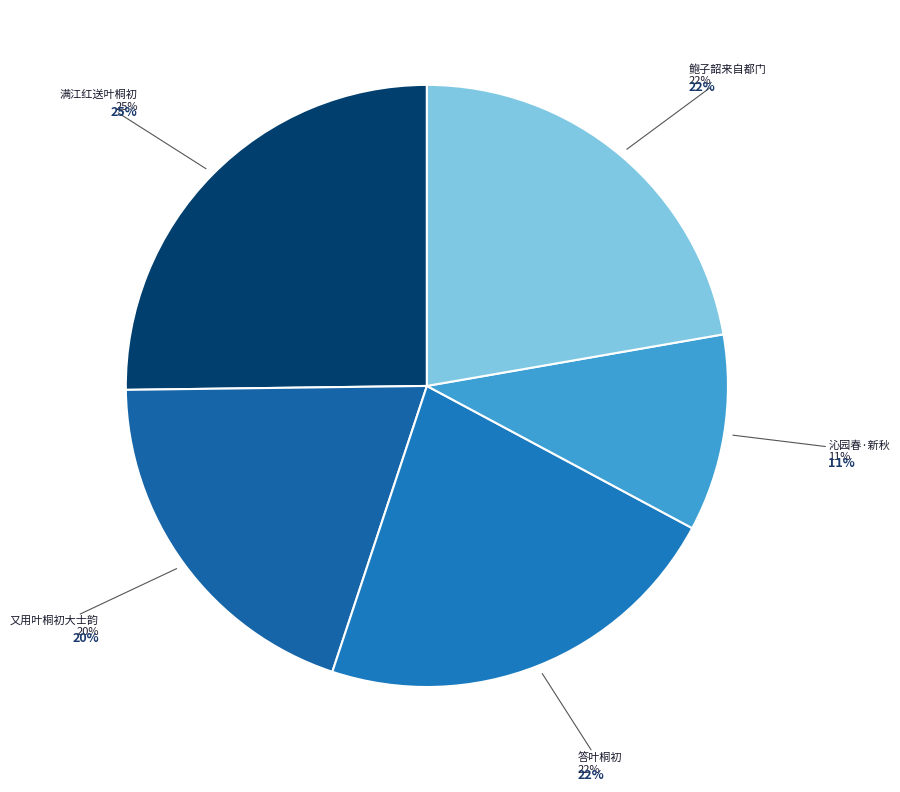

Combined, what portion of the pie is 又用叶桐初大士韵 and 鲍子韶来自都门以叶桐初送行诗见示猥承齿及因次其韵以志相见之喜并寄桐初?

42.0%